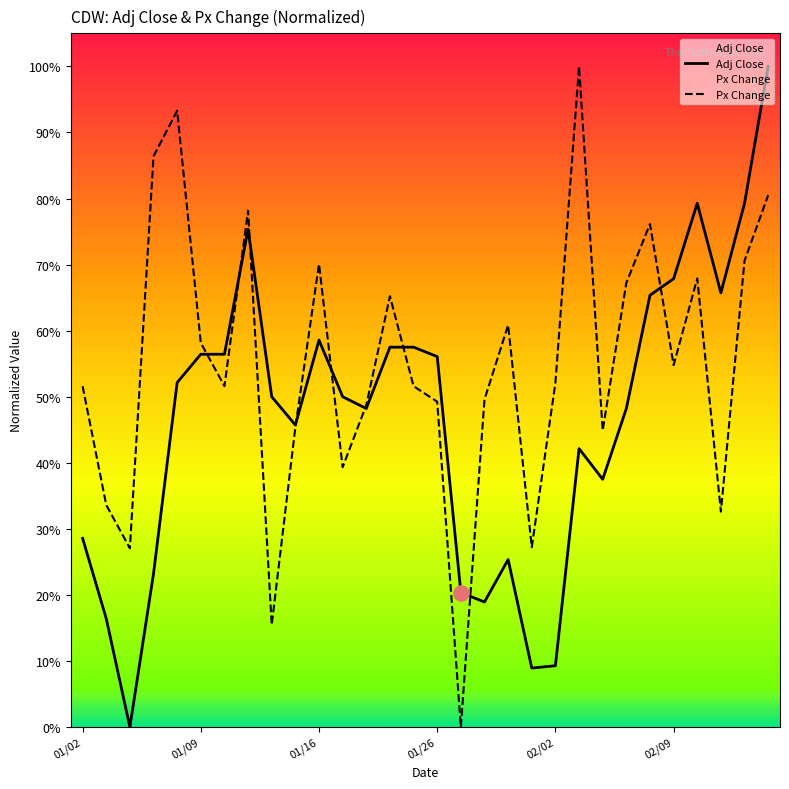

Which series contains the lowest Y value?

Adj Close